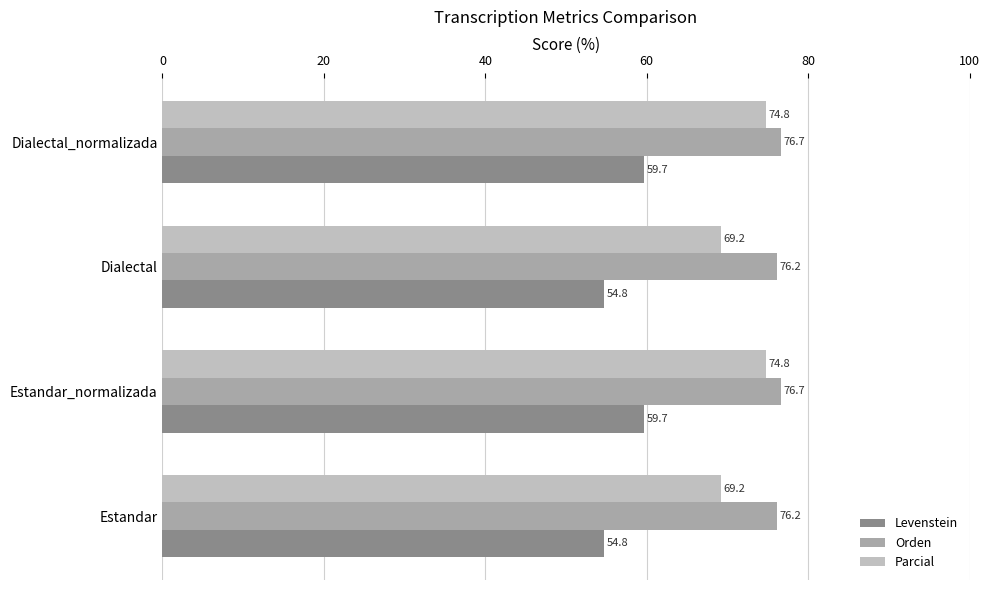

Which series has the largest total across all categories?

Orden